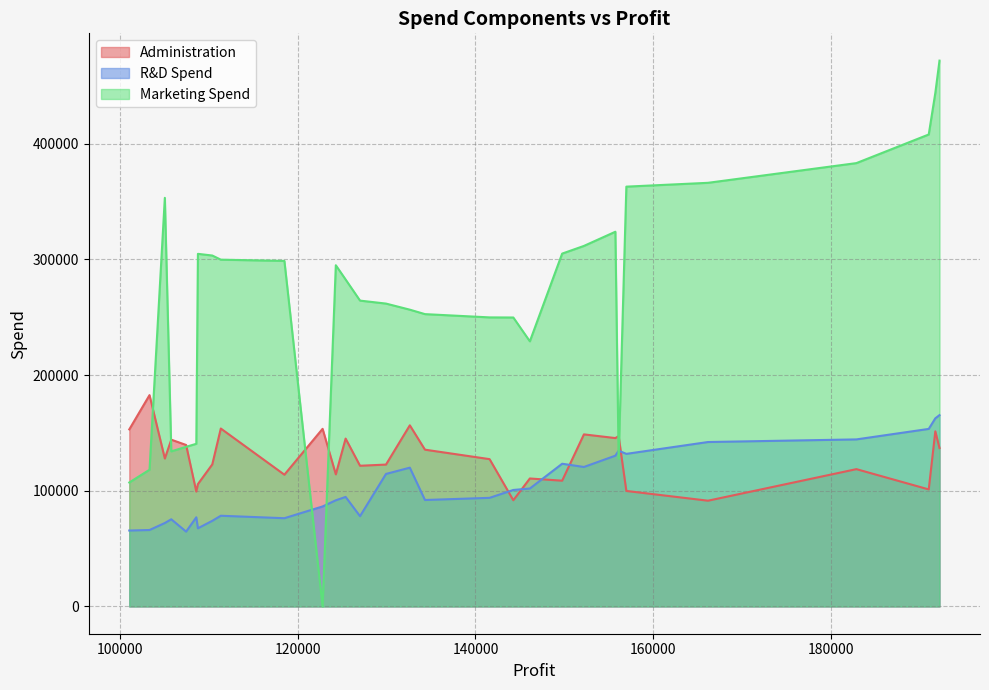

Which series changed the most between 146121.95 and 105733.54?

Marketing Spend